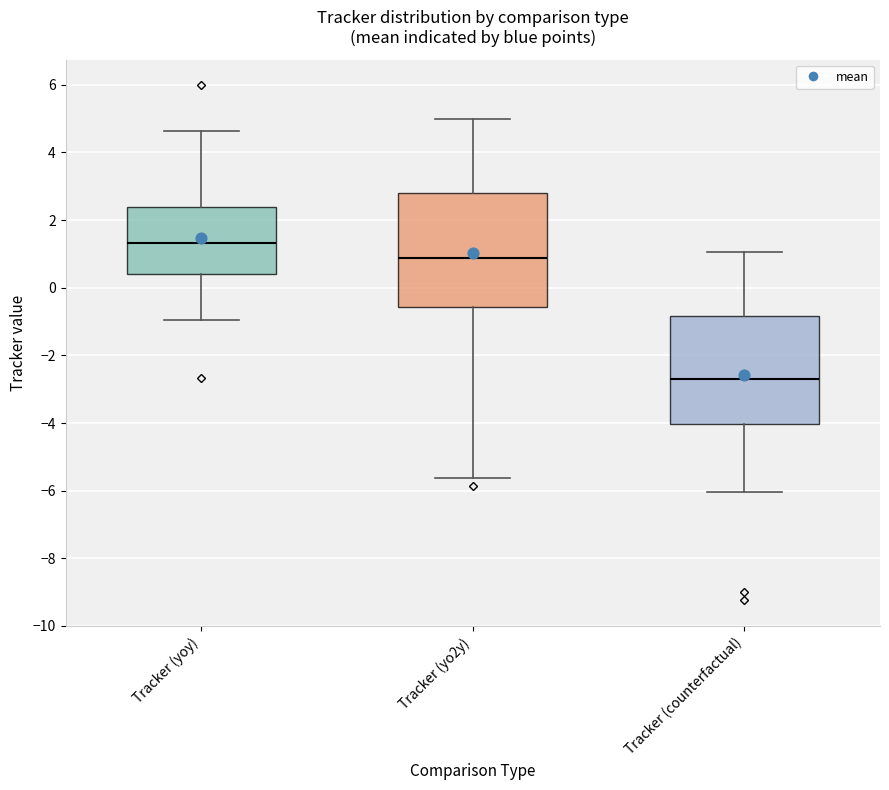

Reading left to right, read every box against the y-axis: the position of its median line, the range the box covers, and the ends of its whiskers. The values are not printed on the chart, so give them approximately, as read against the axis.

Tracker (yoy): median 1.4, box 0.4 to 2.4, whiskers -1.0 to 4.6
Tracker (yo2y): median 0.8, box -0.6 to 2.8, whiskers -5.6 to 5.0
Tracker (counterfactual): median -2.6, box -4.0 to -0.8, whiskers -6.0 to 1.0